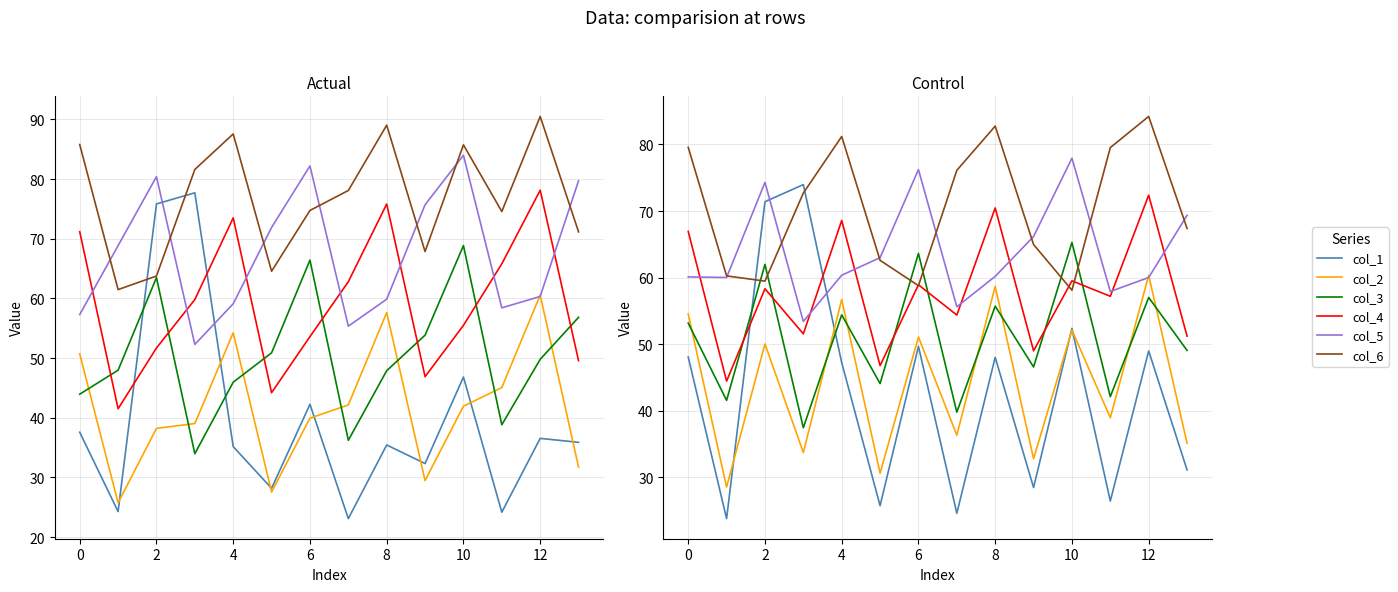

Which series has the largest total across all categories?

col_6